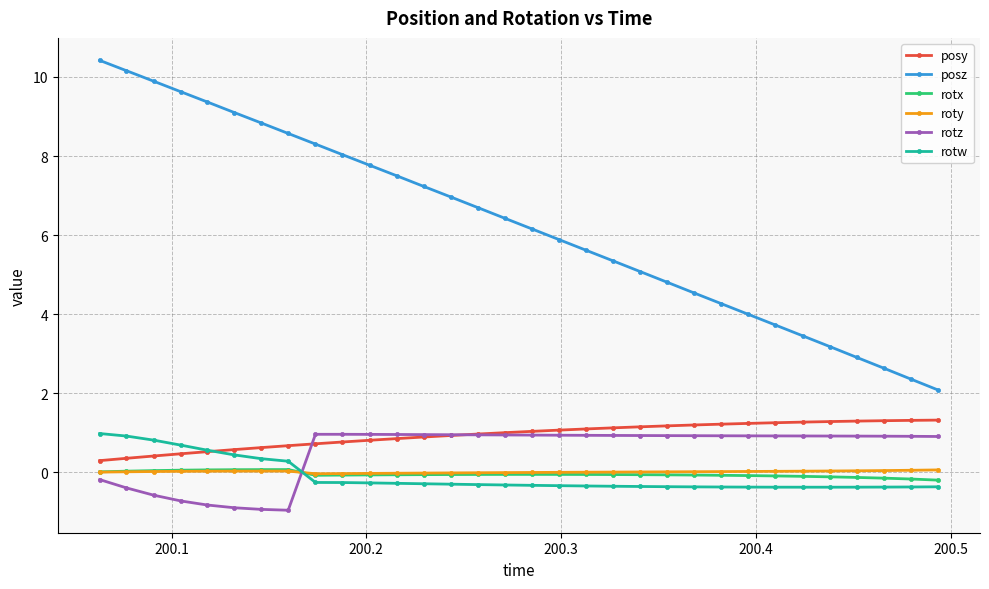

Does the chart have visible grid lines?

Yes